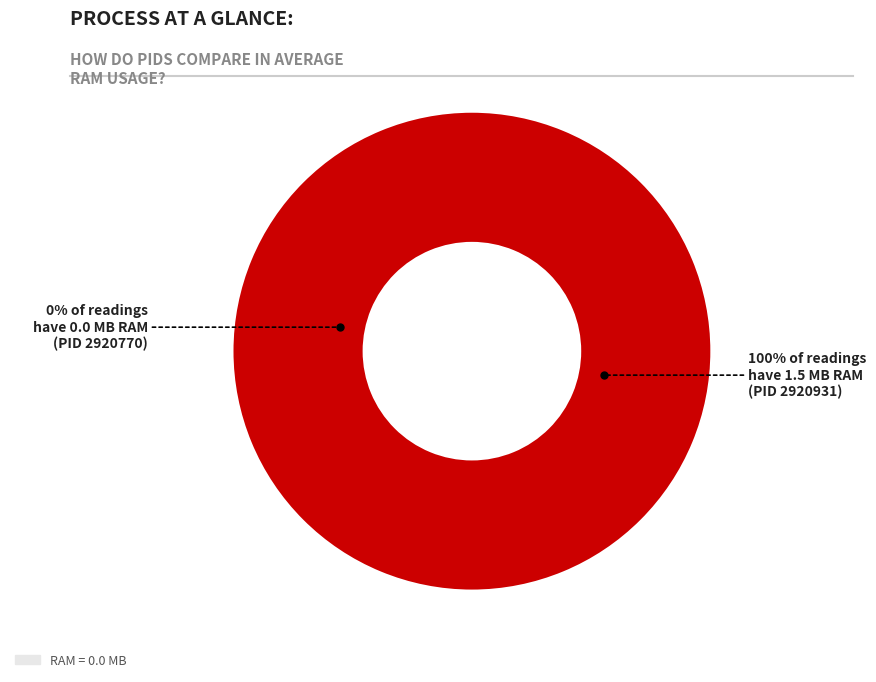

To the nearest percent, what is the difference between the 2920931 and 2920770 slice percentages?

100%